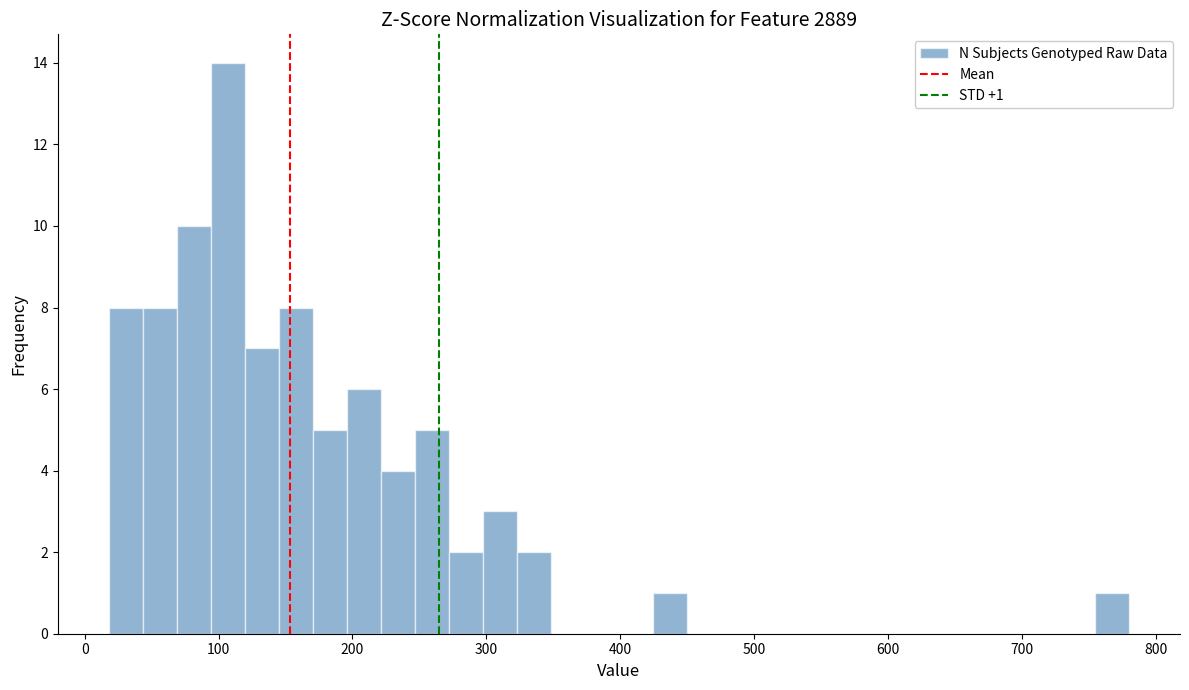

Read against the x-axis, roughly where is the centre of the tallest bar?

110